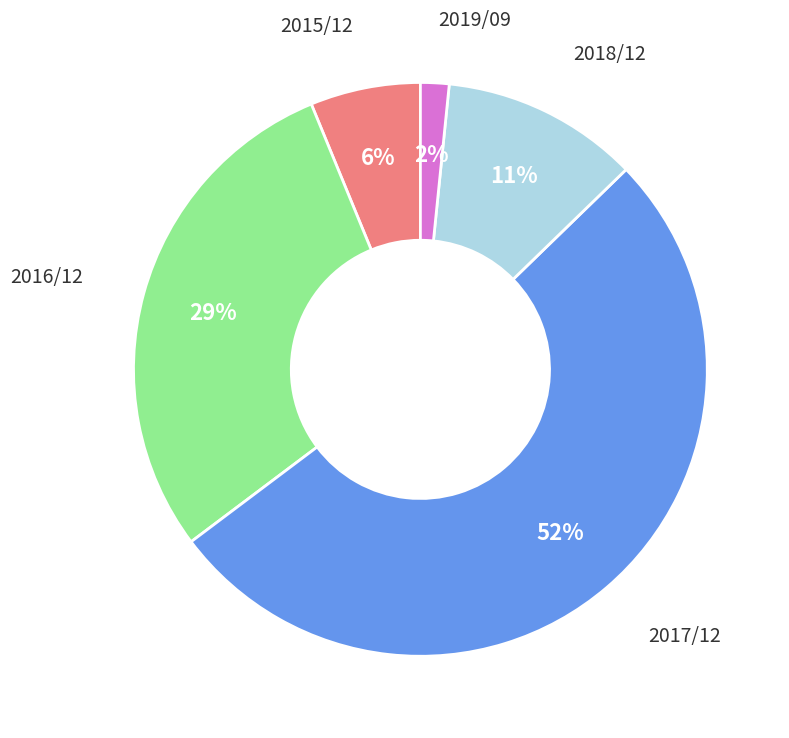

Is 2017/12 the majority of the pie?

Yes